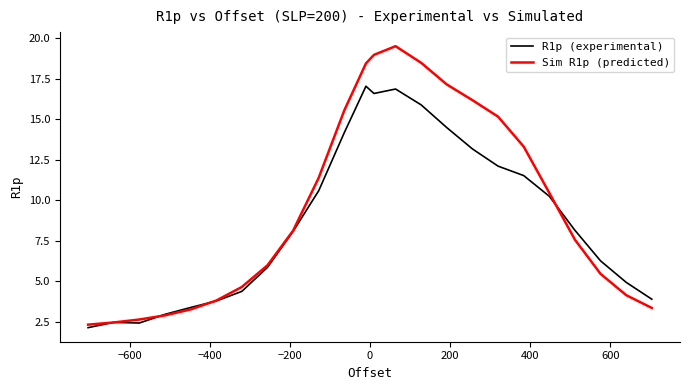

Which series has the largest range (max minus min)?

Sim R1p (predicted)